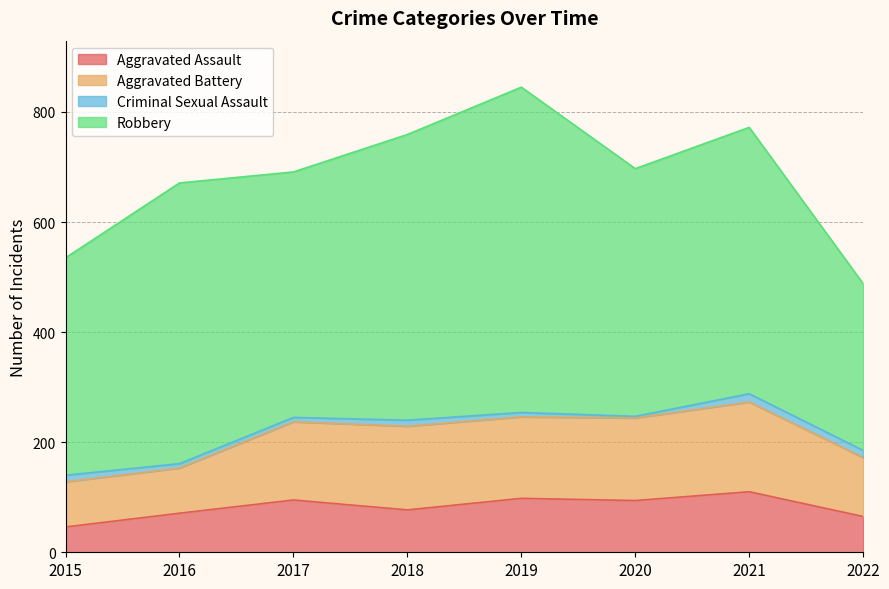

List the series in order of their peak value, lowest first.

Criminal Sexual Assault, Aggravated Assault, Aggravated Battery, Robbery